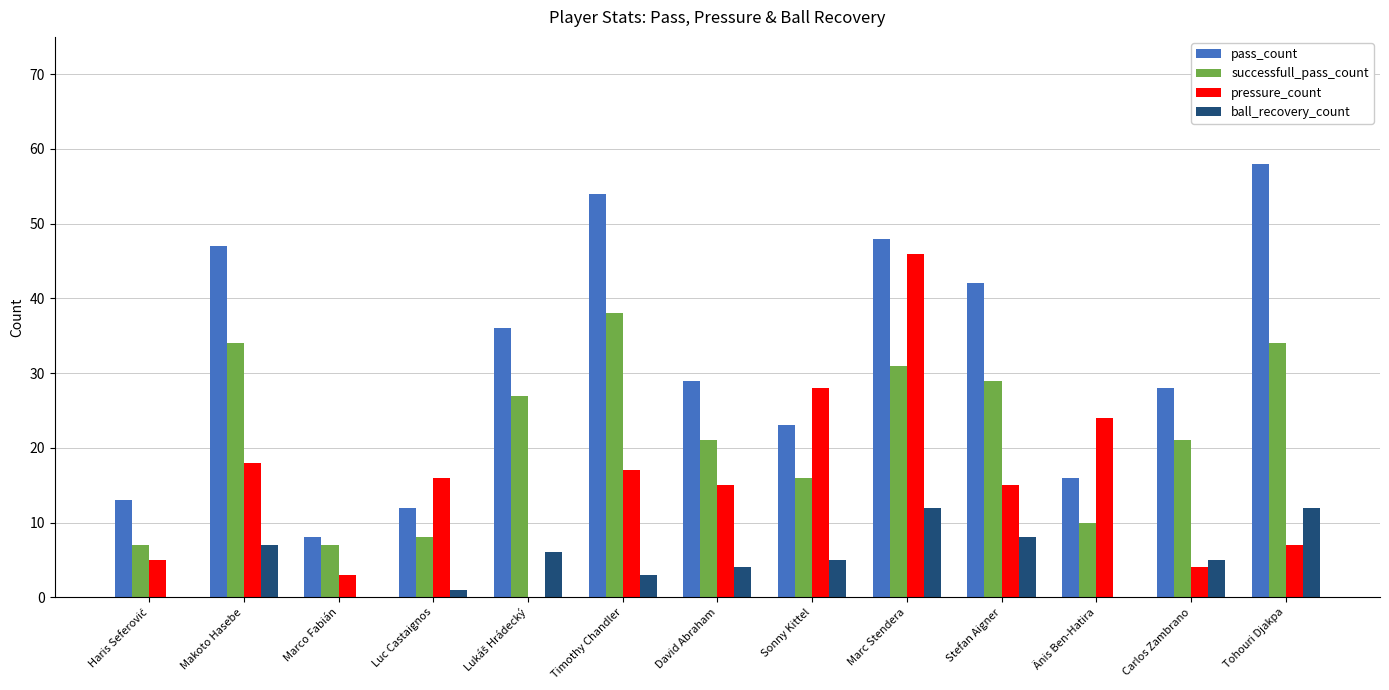

What is the sum of all successfull_pass_count values?

283